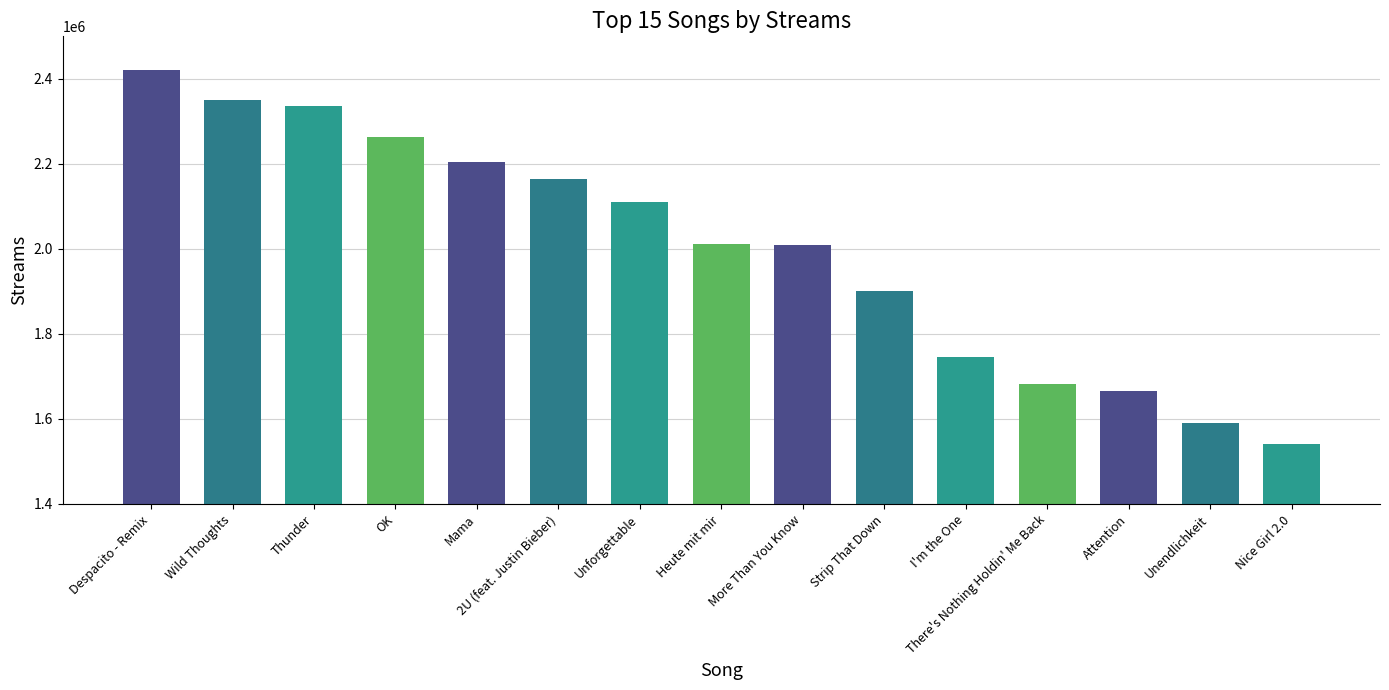

The value at Nice Girl 2.0 is 1541880. True or false?

True